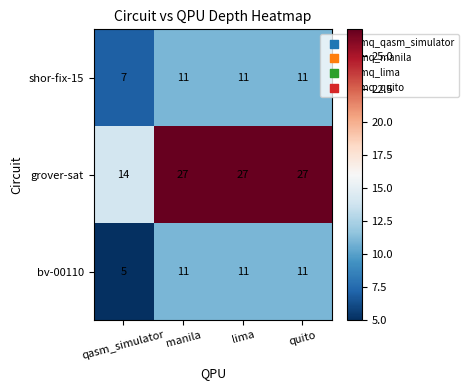

Count the number of data series in this chart.

3